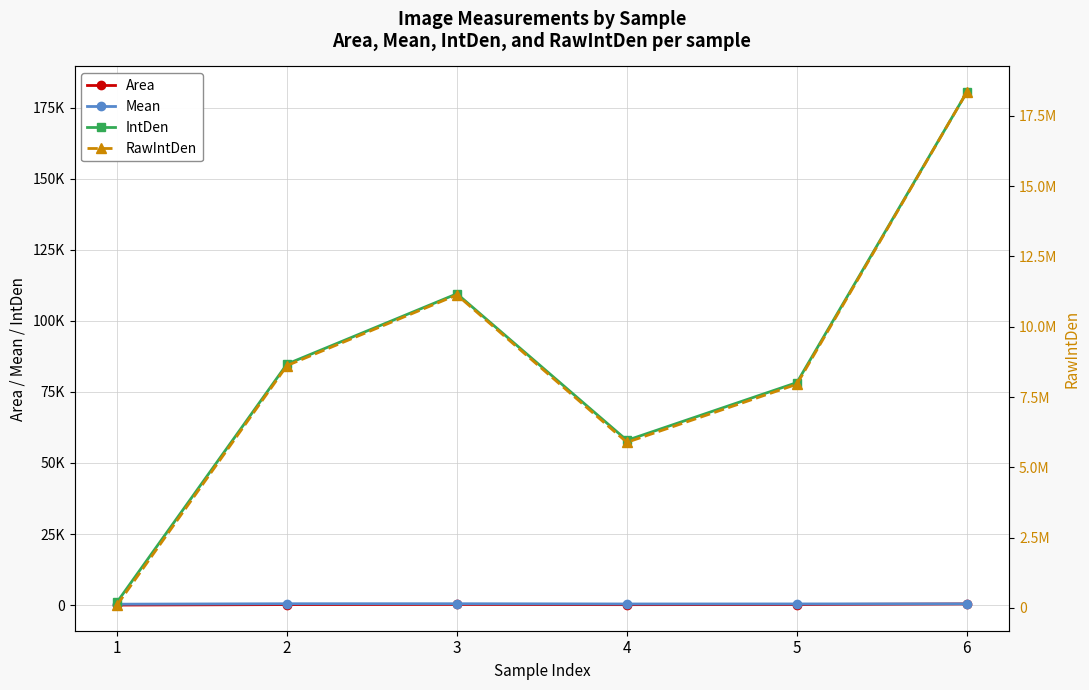

Where is the first local maximum for Mean?

3